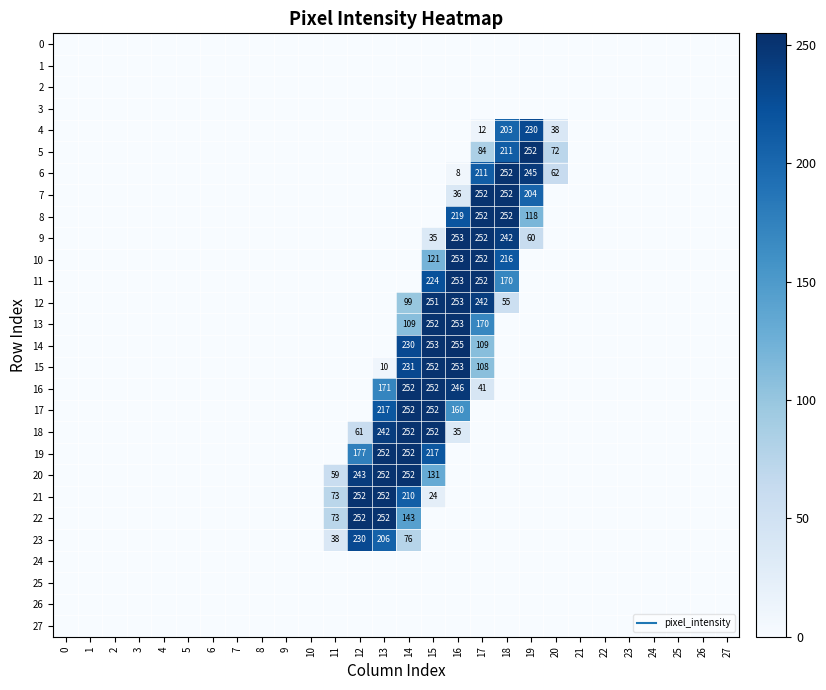

How many values in the 12 series exceed 0?

5